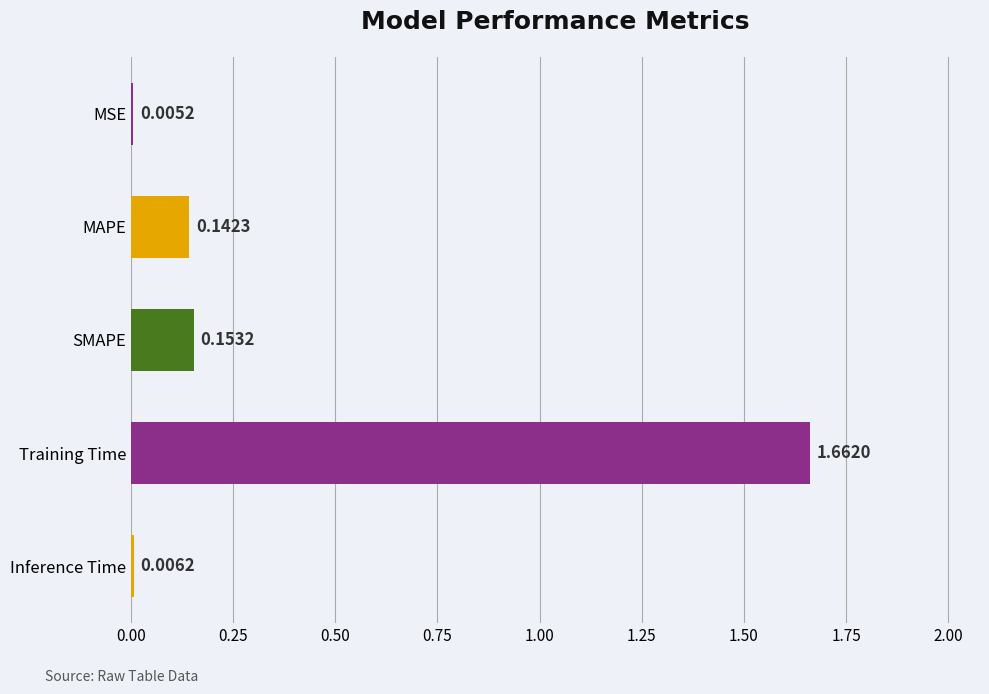

Does the chart contain stacked bars?

No